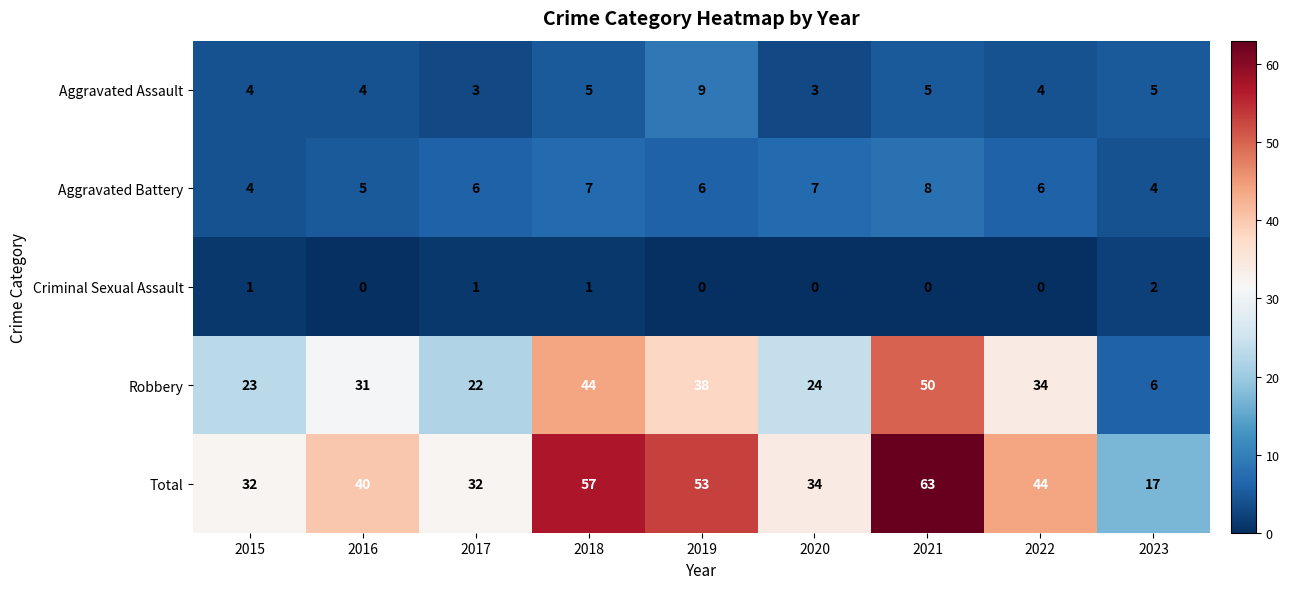

Is it true that Aggravated Battery equals 4 at 2021?

False